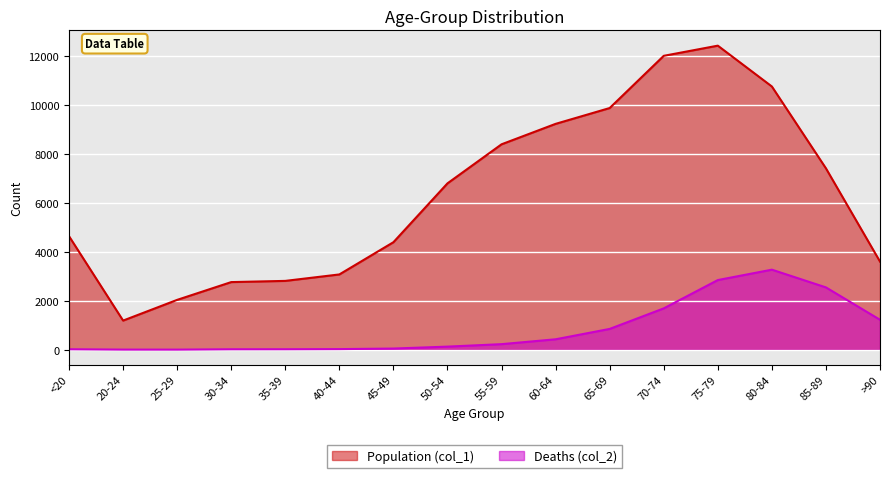

In Population (col_1), how many points are lower than both neighbors (excluding endpoints)?

1